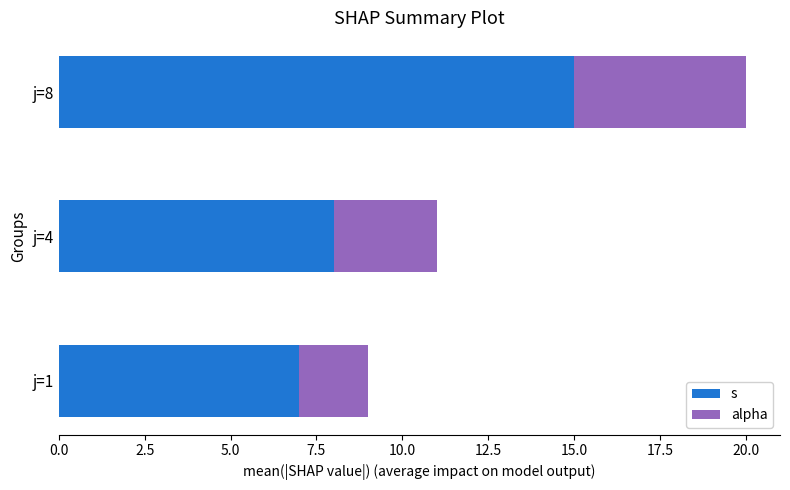

What is the difference between the maximum and minimum values in the s series?

8